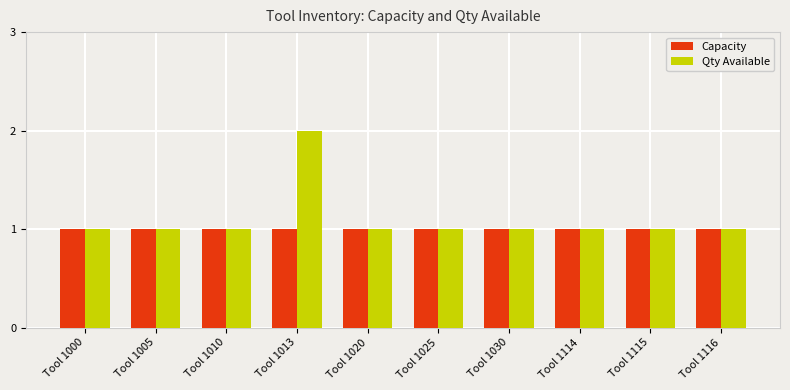

Does the chart contain any negative values?

No